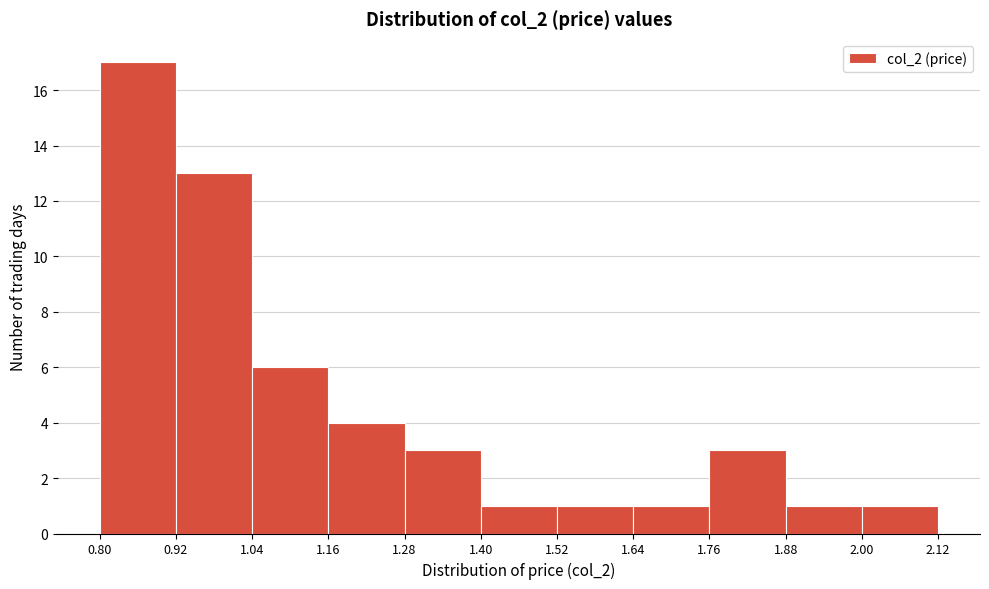

What is the height of the bar covering 0.92 to 1.04 on the x-axis? The values are not printed on the chart, so give them approximately, as read against the axis.

13